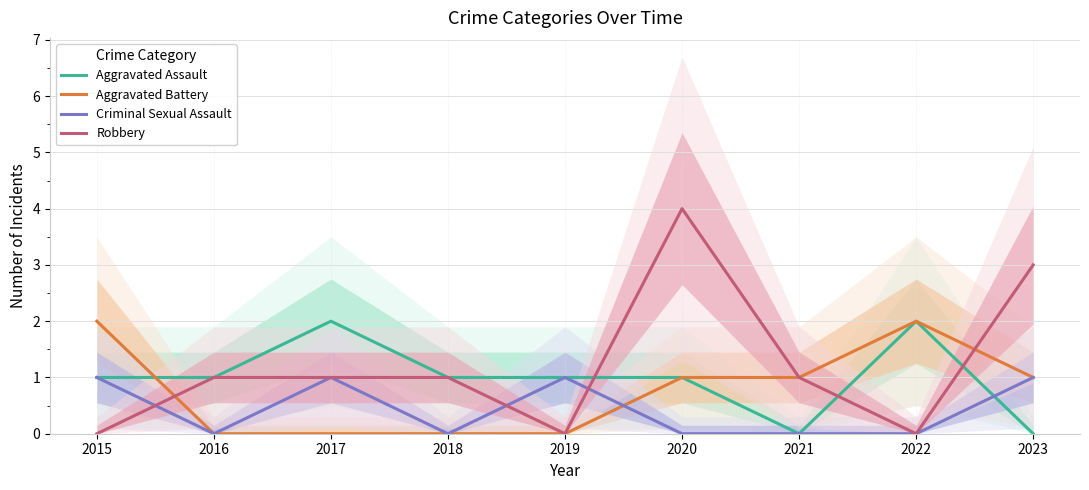

Which series has the largest total across all categories?

Robbery